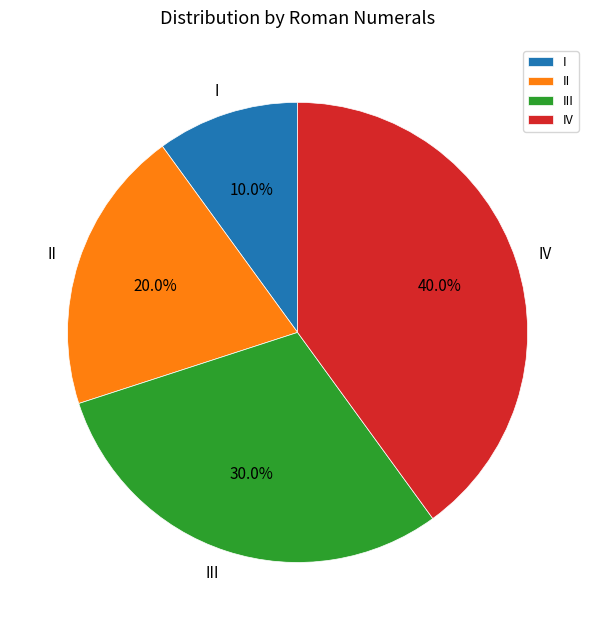

What percentage is the II slice, to the nearest percent?

20%